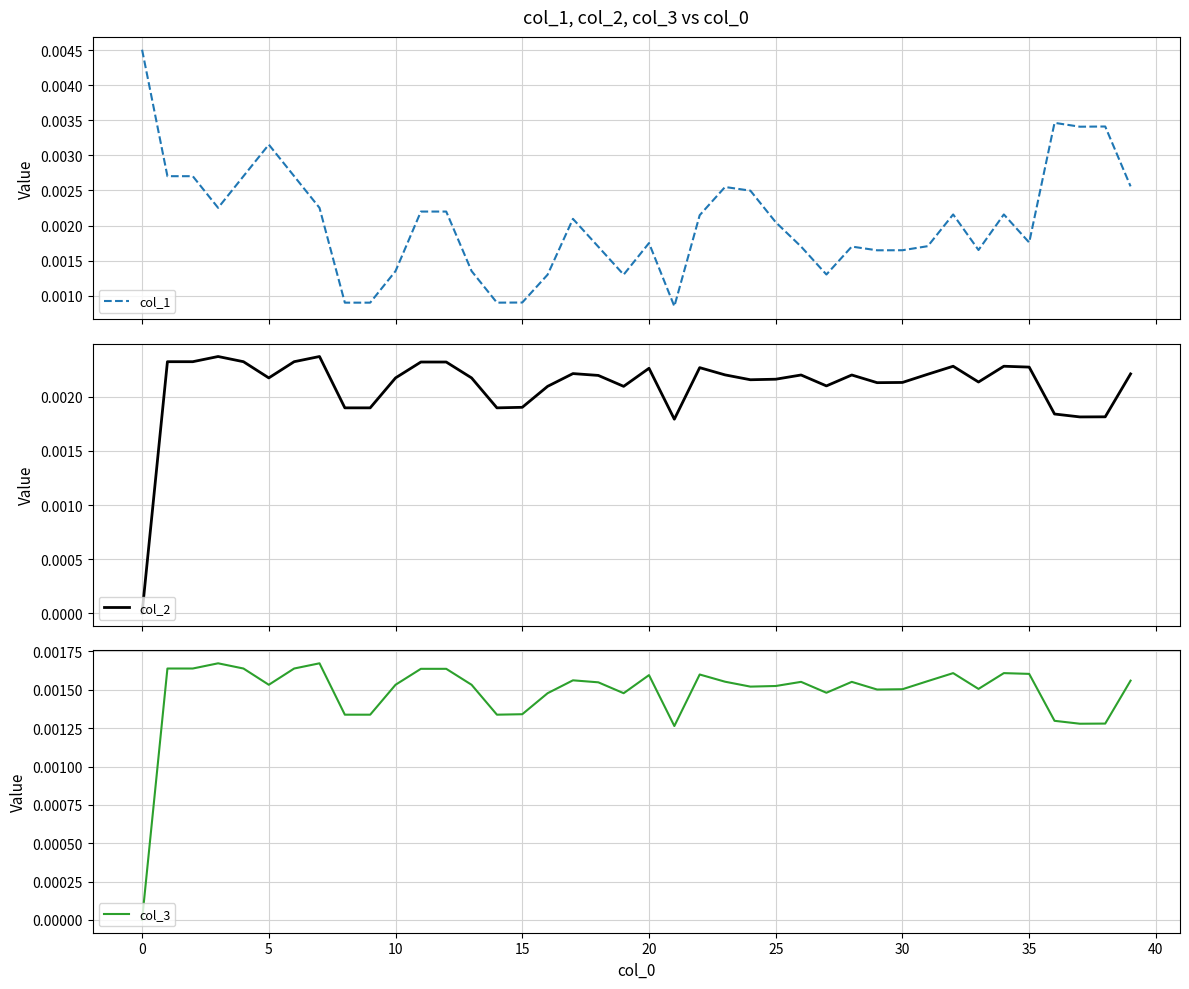

Rank the series by their maximum value, from lowest to highest.

col_3, col_2, col_1